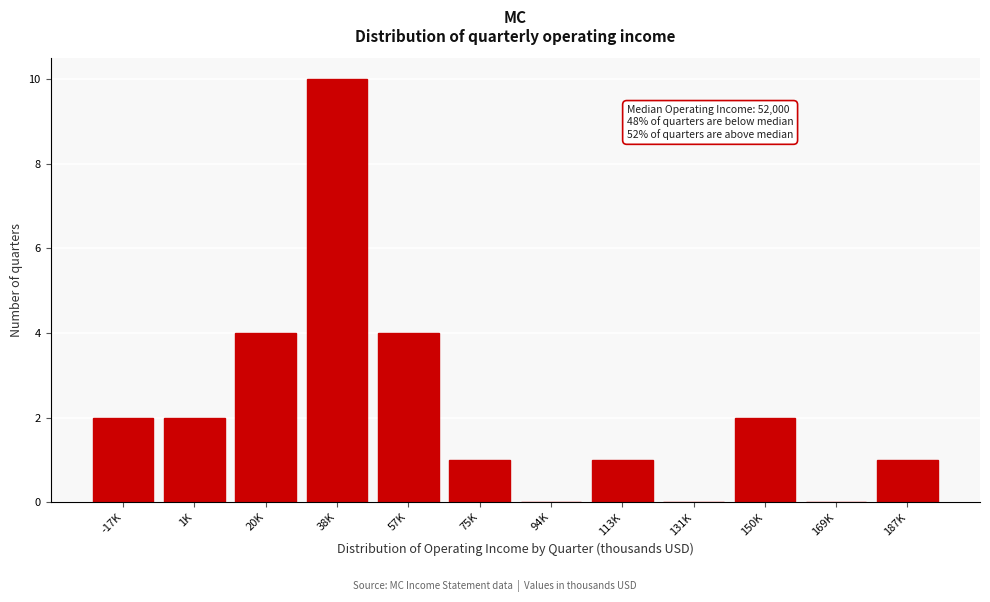

Reading left to right, transcribe all the data shown in this chart.

-17K=2	1K=2	20K=4	38K=10	57K=4	75K=1	94K=0	113K=1	131K=0	150K=2	169K=0	187K=1